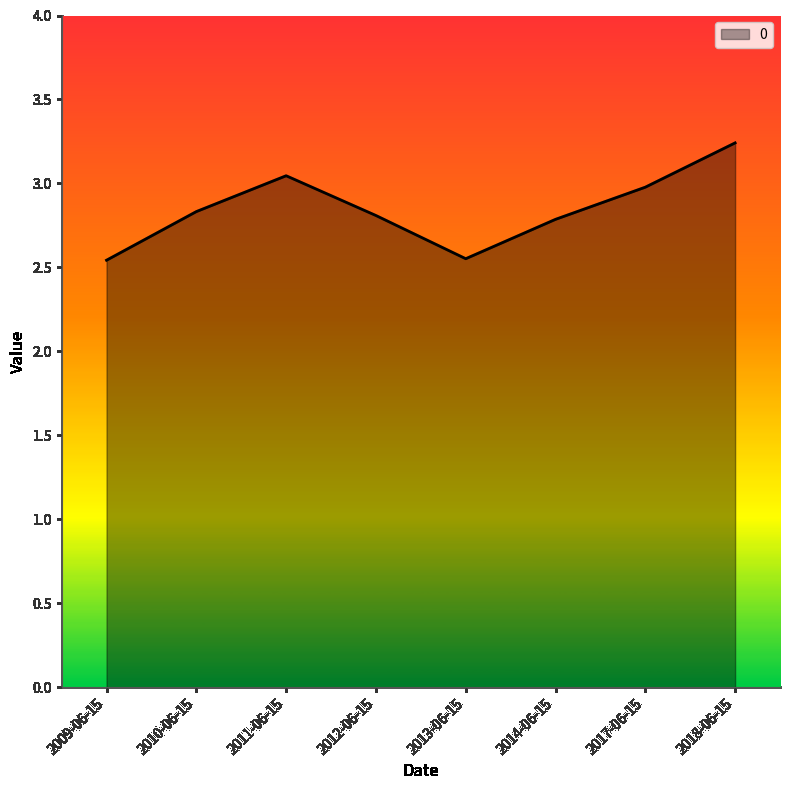

Read the value at 2014-06-15.

2.8